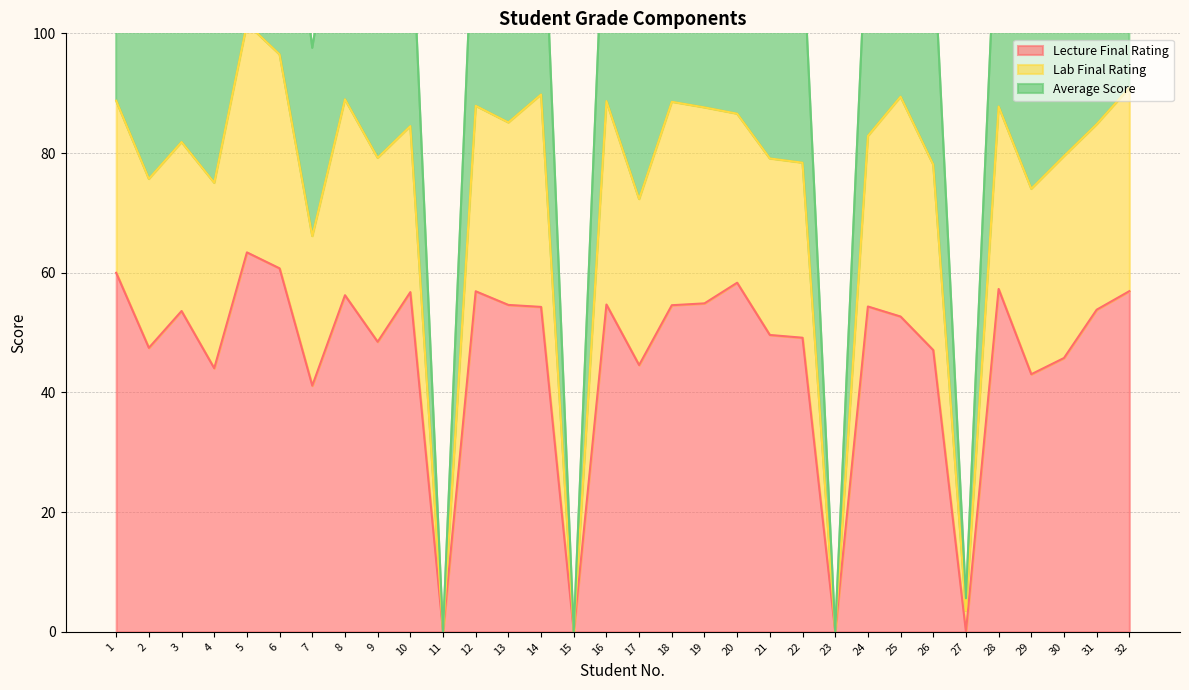

What is the value of the Lecture Final Rating point at the 26th from the left?

47.1